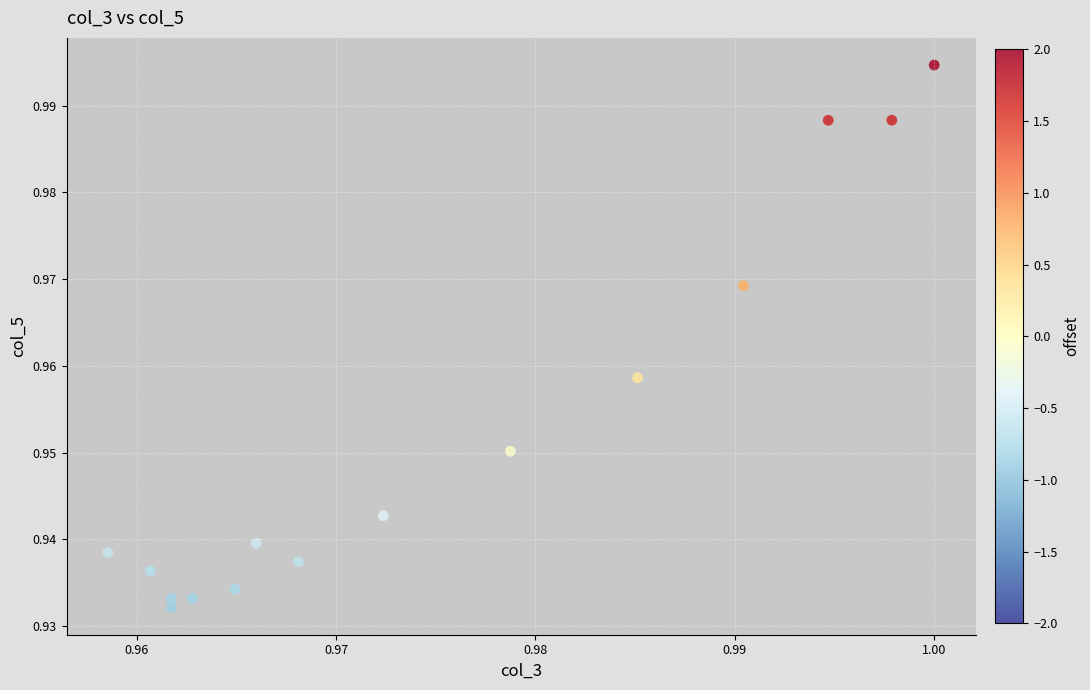

How many points are shown in the scatter plot?

15